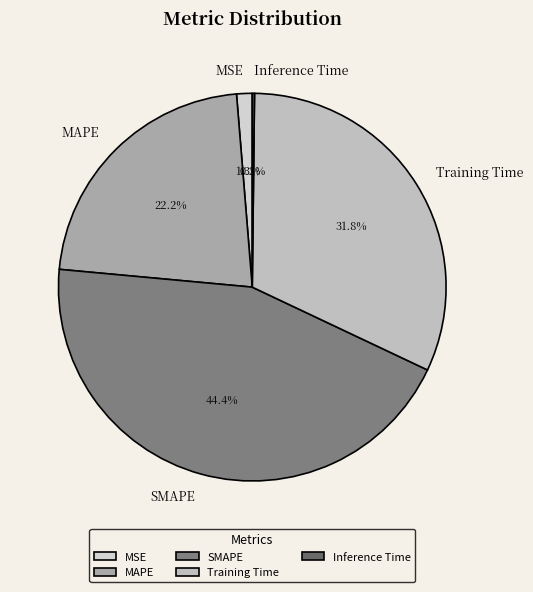

To the nearest percent, what percentage of the pie is MAPE?

22%